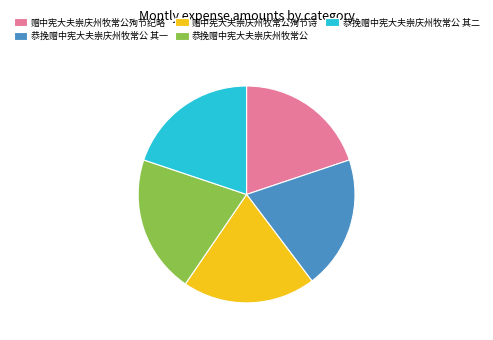

Which category has the biggest portion of the pie?

恭挽赠中宪大夫崇庆州牧常公